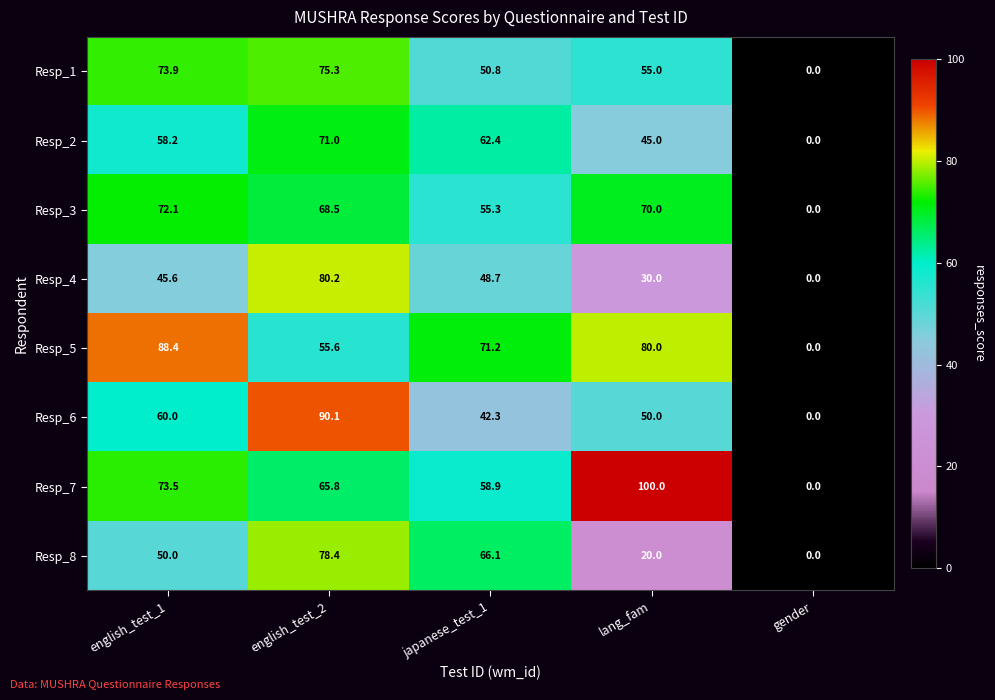

List the series in order of their peak value, highest first.

Resp_7, Resp_6, Resp_5, Resp_4, Resp_8, Resp_1, Resp_3, Resp_2